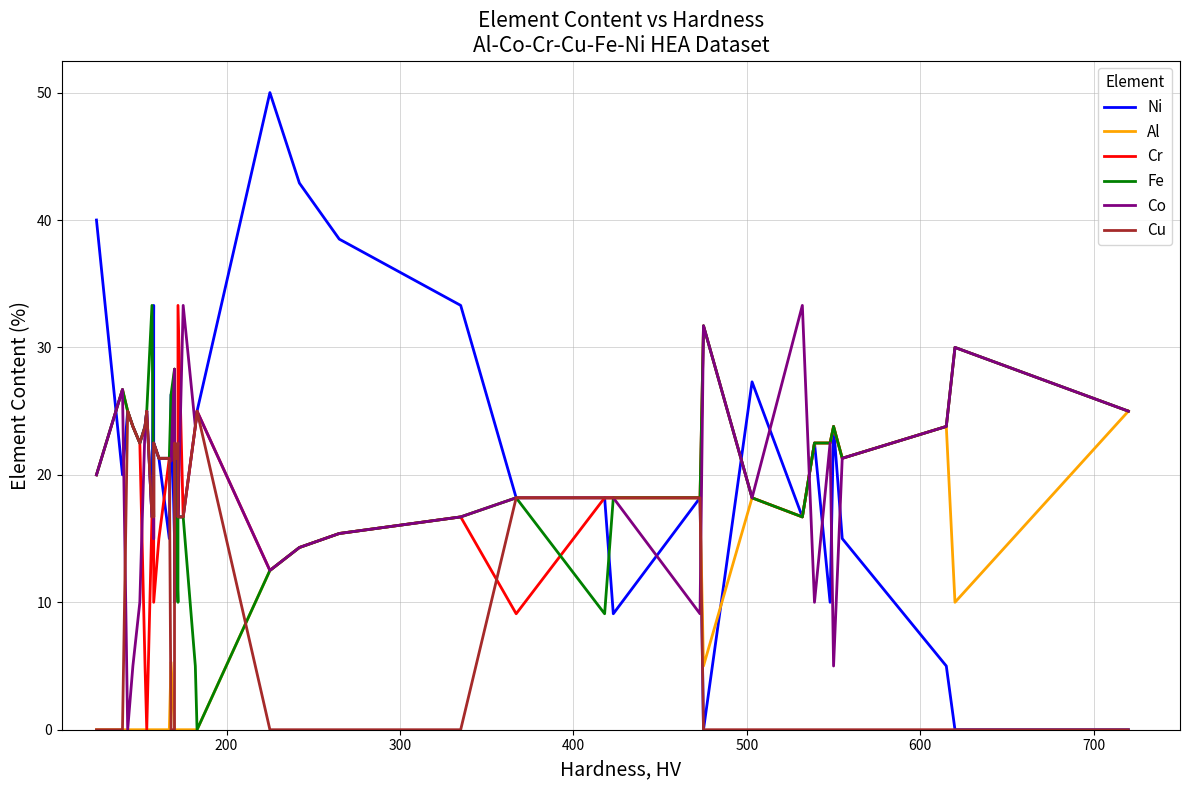

What are all the series names shown in the legend?

Ni, Al, Cr, Fe, Co, Cu